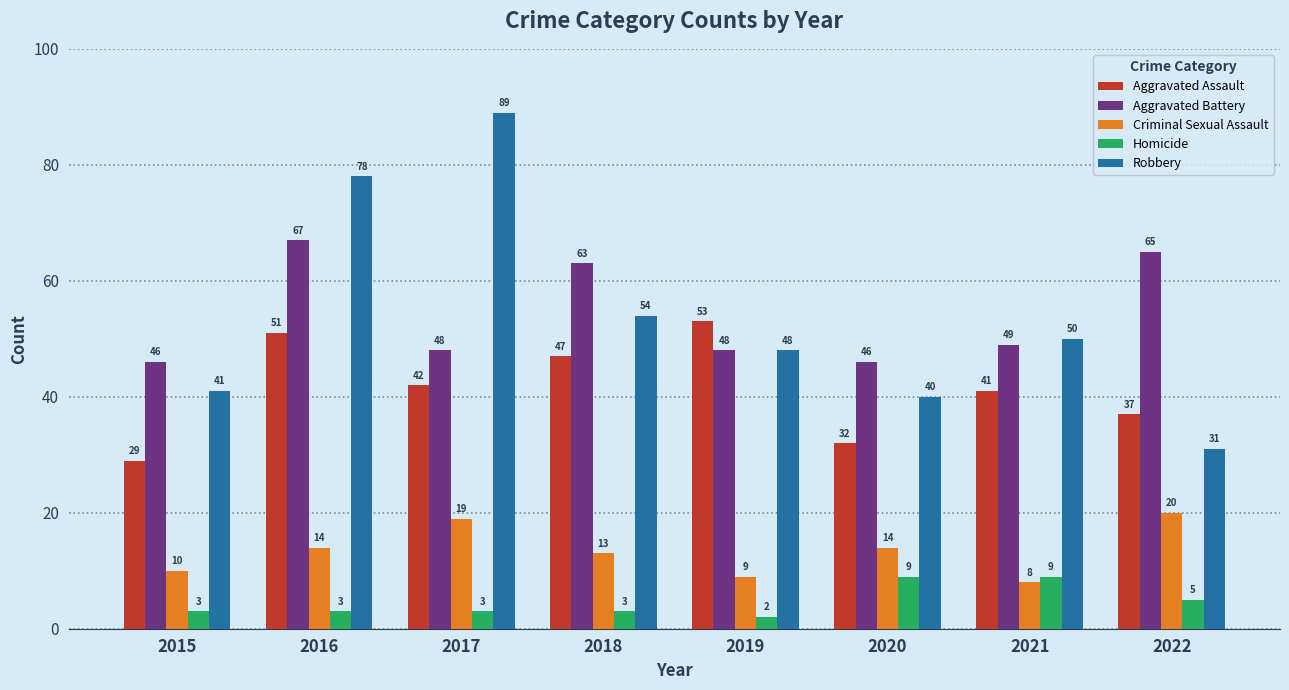

Which series has the largest range (max minus min)?

Robbery